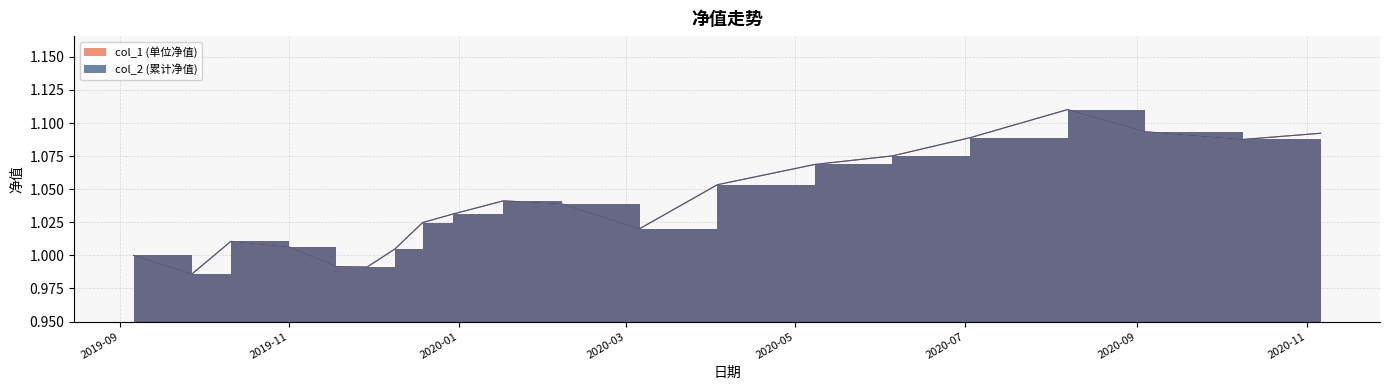

Read the col_1 value at 2020-07-03.

1.1